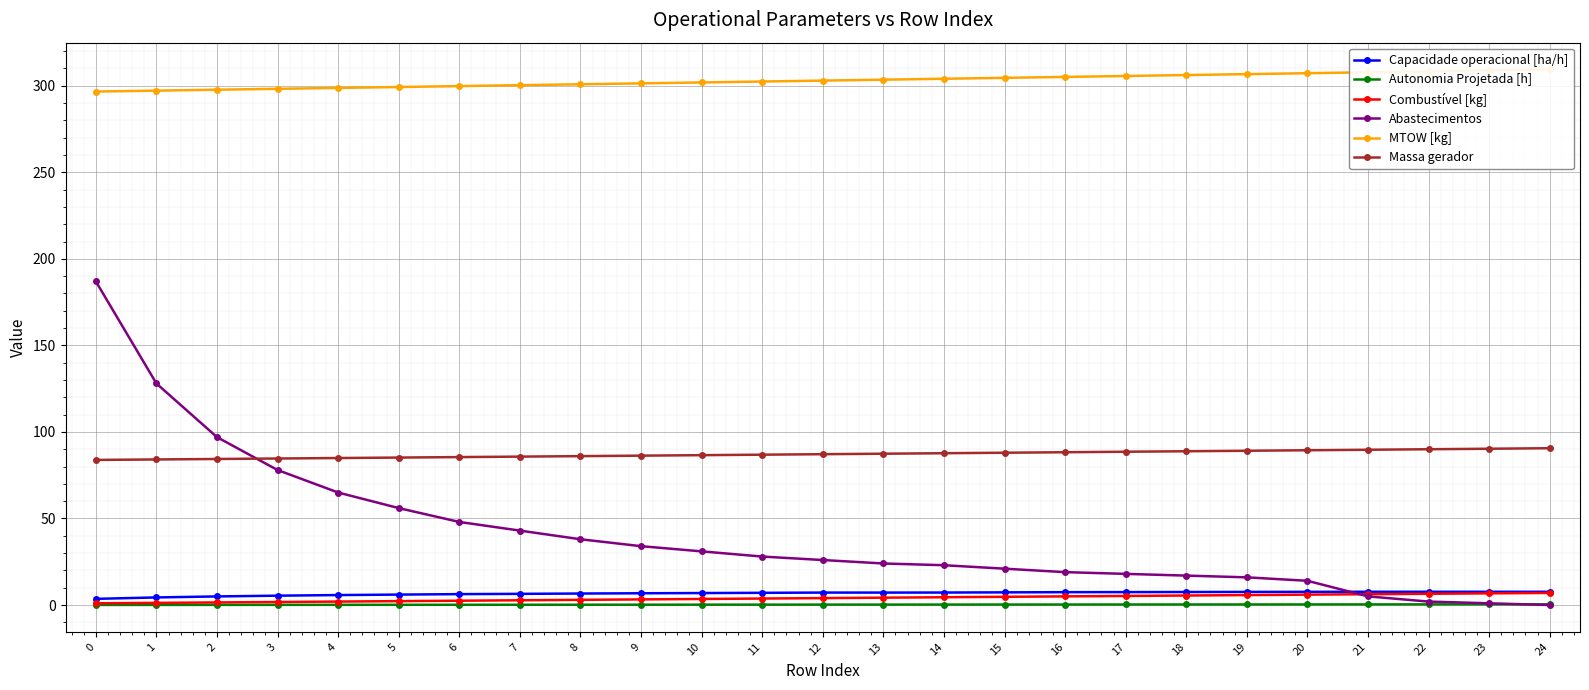

The Massa gerador series shows 140.7 at 1. True or false?

False